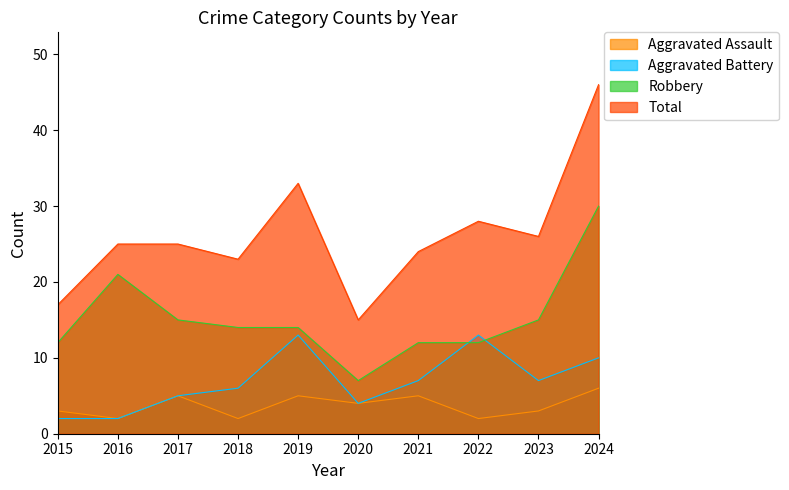

What is the sum of all Aggravated Assault values?

37